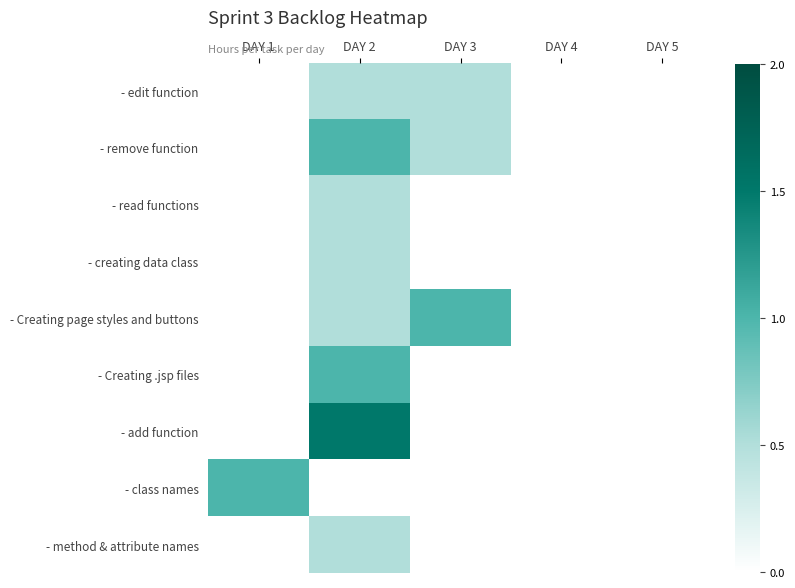

At which category is the sum across all series the highest?

DAY 2